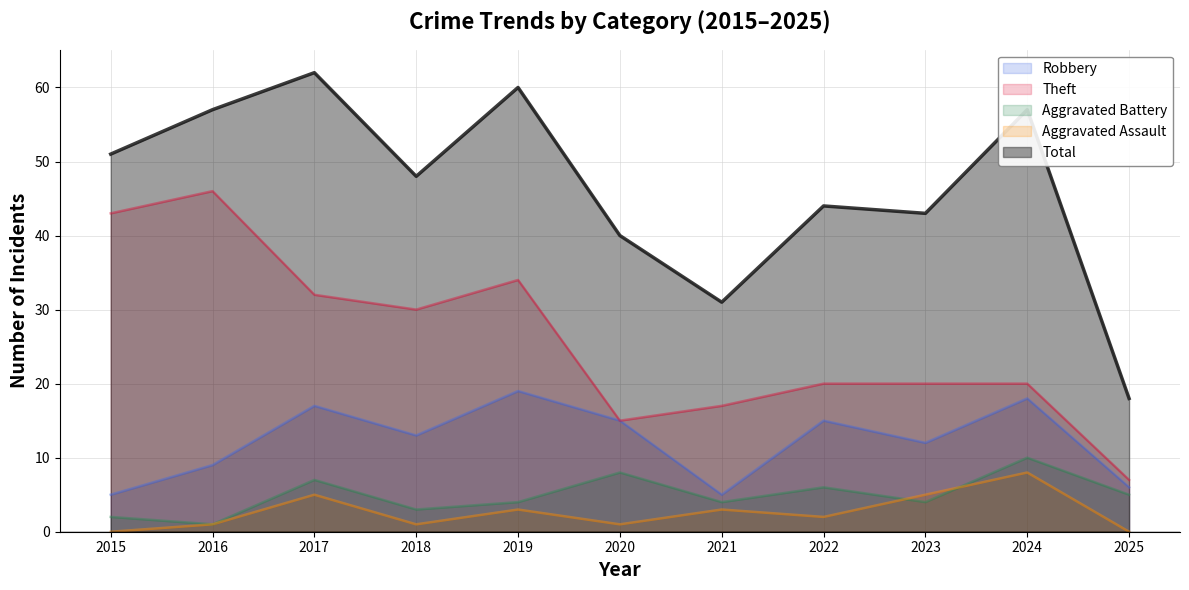

Reading right to left, list all the values displayed in this chart.

Robbery: 6	18	12	15	5	15	19	13	17	9	5
Theft: 7	20	20	20	17	15	34	30	32	46	43
Aggravated Battery: 5	10	4	6	4	8	4	3	7	1	2
Aggravated Assault: 0	8	5	2	3	1	3	1	5	1	0
Total: 18	57	43	44	31	40	60	48	62	57	51